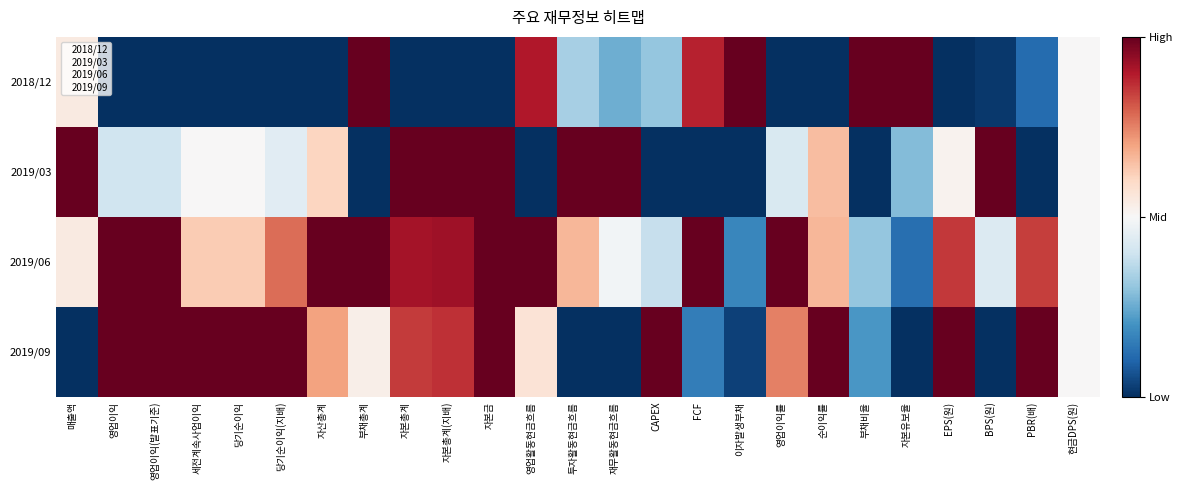

Rank the series by their average value, from lowest to highest.

2018/12, 2019/03, 2019/09, 2019/06